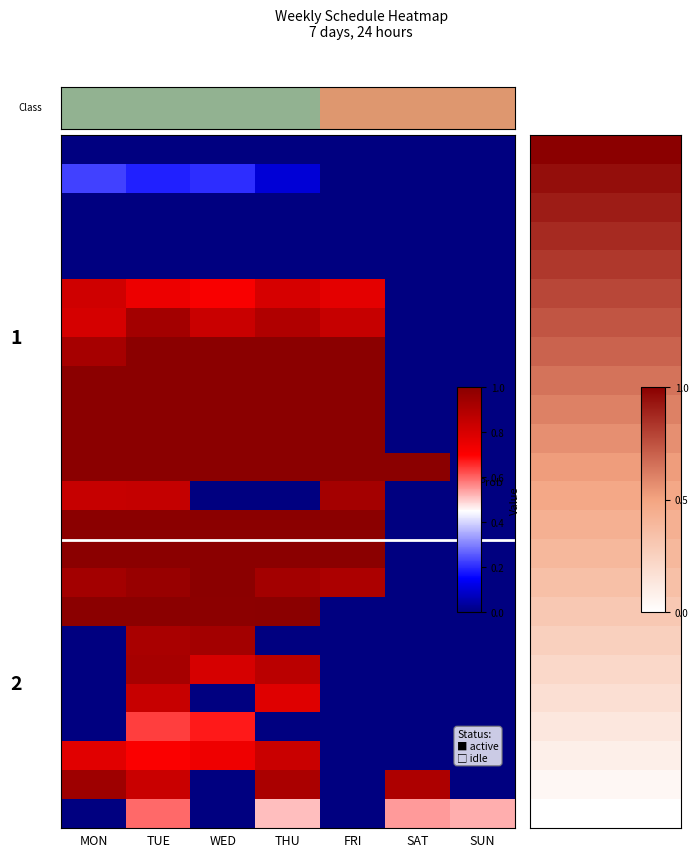

Reading right to left, what are all the values shown in this chart?

row_0: SUN=0.0	SAT=0.0	FRI=0.0	THU=0.0	WED=0.0	TUE=0.0	MON=0.0
row_1: SUN=0.0	SAT=0.0	FRI=0.0	THU=0.1	WED=0.2	TUE=0.2	MON=0.2
row_2: SUN=0.0	SAT=0.0	FRI=0.0	THU=0.0	WED=0.0	TUE=0.0	MON=0.0
row_3: SUN=0.0	SAT=0.0	FRI=0.0	THU=0.0	WED=0.0	TUE=0.0	MON=0.0
row_4: SUN=0.0	SAT=0.0	FRI=0.0	THU=0.0	WED=0.0	TUE=0.0	MON=0.0
row_5: SUN=0.0	SAT=0.0	FRI=0.8	THU=0.8	WED=0.7	TUE=0.7	MON=0.8
row_6: SUN=0.0	SAT=0.0	FRI=0.8	THU=0.9	WED=0.8	TUE=0.9	MON=0.8
row_7: SUN=0.0	SAT=0.0	FRI=1.0	THU=1.0	WED=1.0	TUE=1.0	MON=0.9
row_8: SUN=0.0	SAT=0.0	FRI=1.0	THU=1.0	WED=1.0	TUE=1.0	MON=1.0
row_9: SUN=0.0	SAT=0.0	FRI=1.0	THU=1.0	WED=1.0	TUE=1.0	MON=1.0
row_10: SUN=0.0	SAT=0.0	FRI=1.0	THU=1.0	WED=1.0	TUE=1.0	MON=1.0
row_11: SUN=0.0	SAT=1.0	FRI=1.0	THU=1.0	WED=1.0	TUE=1.0	MON=1.0
row_12: SUN=0.0	SAT=0.0	FRI=0.9	THU=0.0	WED=0.0	TUE=0.8	MON=0.8
row_13: SUN=0.0	SAT=0.0	FRI=1.0	THU=1.0	WED=1.0	TUE=1.0	MON=1.0
row_14: SUN=0.0	SAT=0.0	FRI=1.0	THU=1.0	WED=1.0	TUE=1.0	MON=1.0
row_15: SUN=0.0	SAT=0.0	FRI=0.9	THU=0.9	WED=1.0	TUE=1.0	MON=0.9
row_16: SUN=0.0	SAT=0.0	FRI=0.0	THU=1.0	WED=1.0	TUE=1.0	MON=1.0
row_17: SUN=0.0	SAT=0.0	FRI=0.0	THU=0.0	WED=0.9	TUE=0.9	MON=0.0
row_18: SUN=0.0	SAT=0.0	FRI=0.0	THU=0.9	WED=0.8	TUE=0.9	MON=0.0
row_19: SUN=0.0	SAT=0.0	FRI=0.0	THU=0.8	WED=0.0	TUE=0.8	MON=0.0
row_20: SUN=0.0	SAT=0.0	FRI=0.0	THU=0.0	WED=0.7	TUE=0.6	MON=0.0
row_21: SUN=0.0	SAT=0.0	FRI=0.0	THU=0.8	WED=0.7	TUE=0.7	MON=0.8
row_22: SUN=0.0	SAT=0.9	FRI=0.0	THU=0.9	WED=0.0	TUE=0.8	MON=0.9
row_23: SUN=0.5	SAT=0.5	FRI=0.0	THU=0.5	WED=0.0	TUE=0.6	MON=0.0